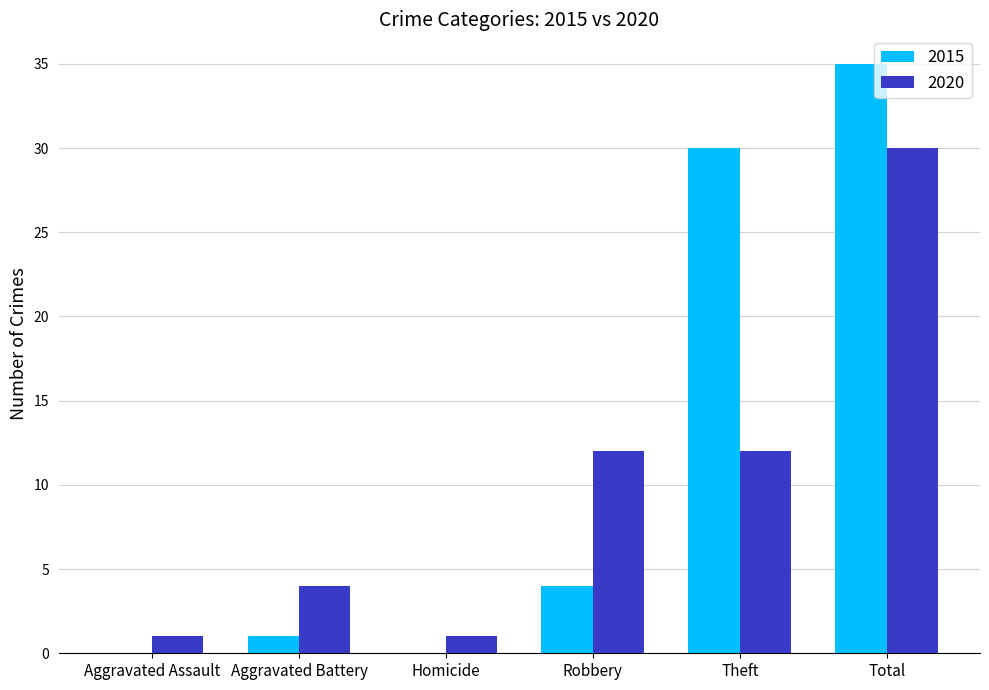

Reading left to right, what are all the values shown in this chart?

2015: Aggravated Assault=0	Aggravated Battery=1	Homicide=0	Robbery=4	Theft=30	Total=35
2020: Aggravated Assault=1	Aggravated Battery=4	Homicide=1	Robbery=12	Theft=12	Total=30